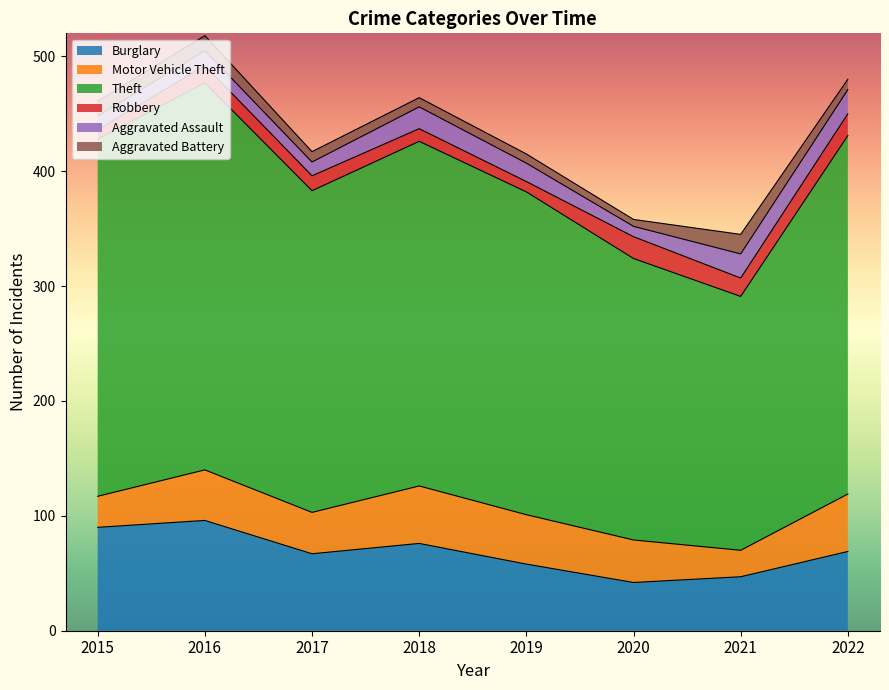

In Aggravated Battery, how many points are higher than both neighbors (excluding endpoints)?

1